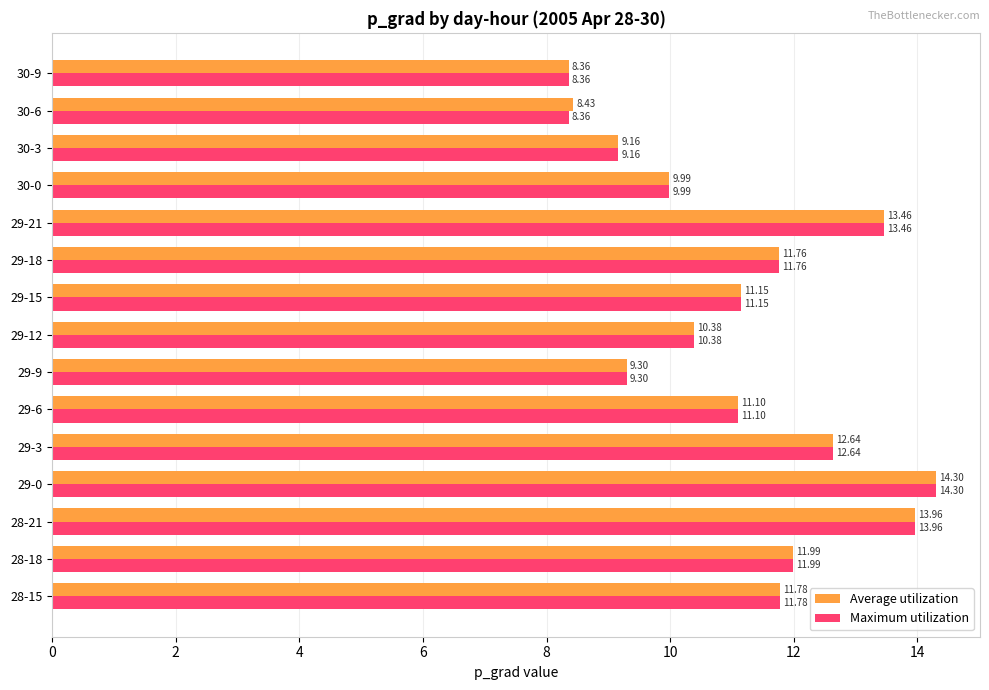

What is the difference between the second highest and second lowest values in the Average utilization series?

5.5